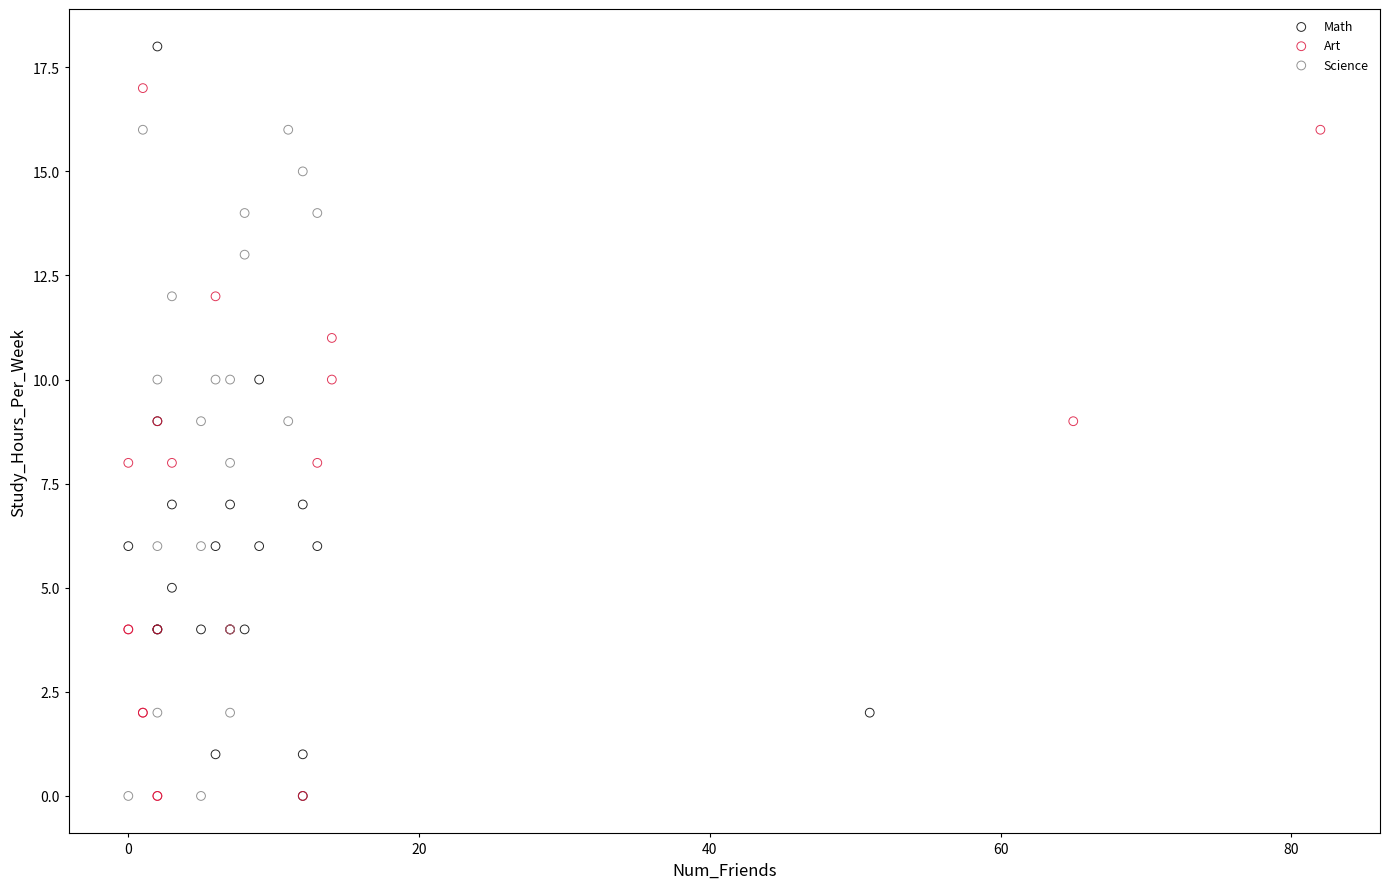

Which series has the widest spread of Y values?

Math